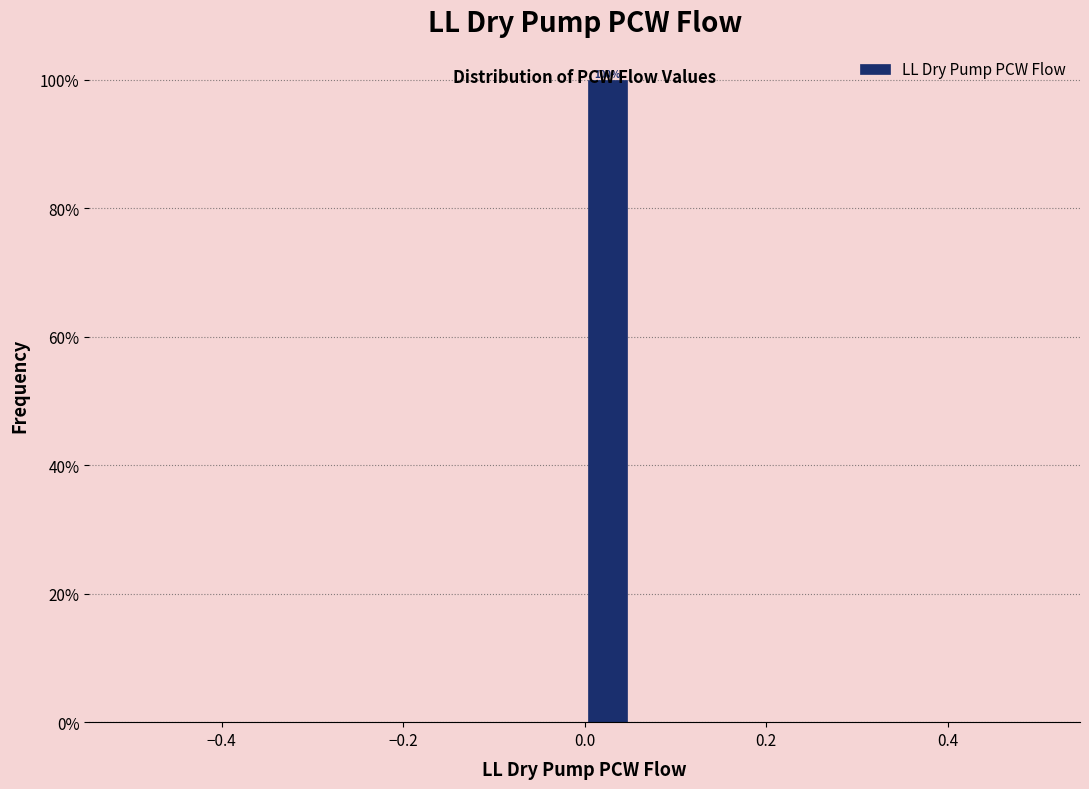

Around what value on the x-axis is the tallest bar? Give the approximate position of its centre, as read against the axis.

0.02